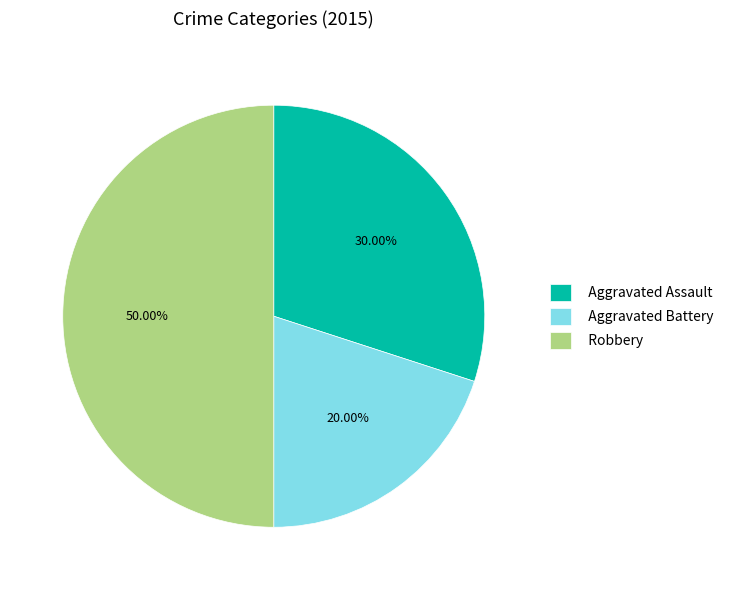

What is the largest slice in the pie chart?

Robbery